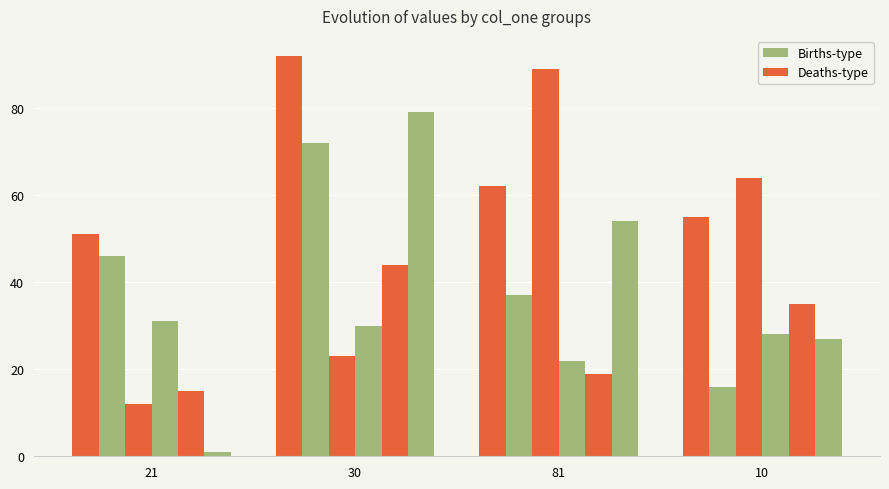

At which category does the chart reach its minimum across all series?

10